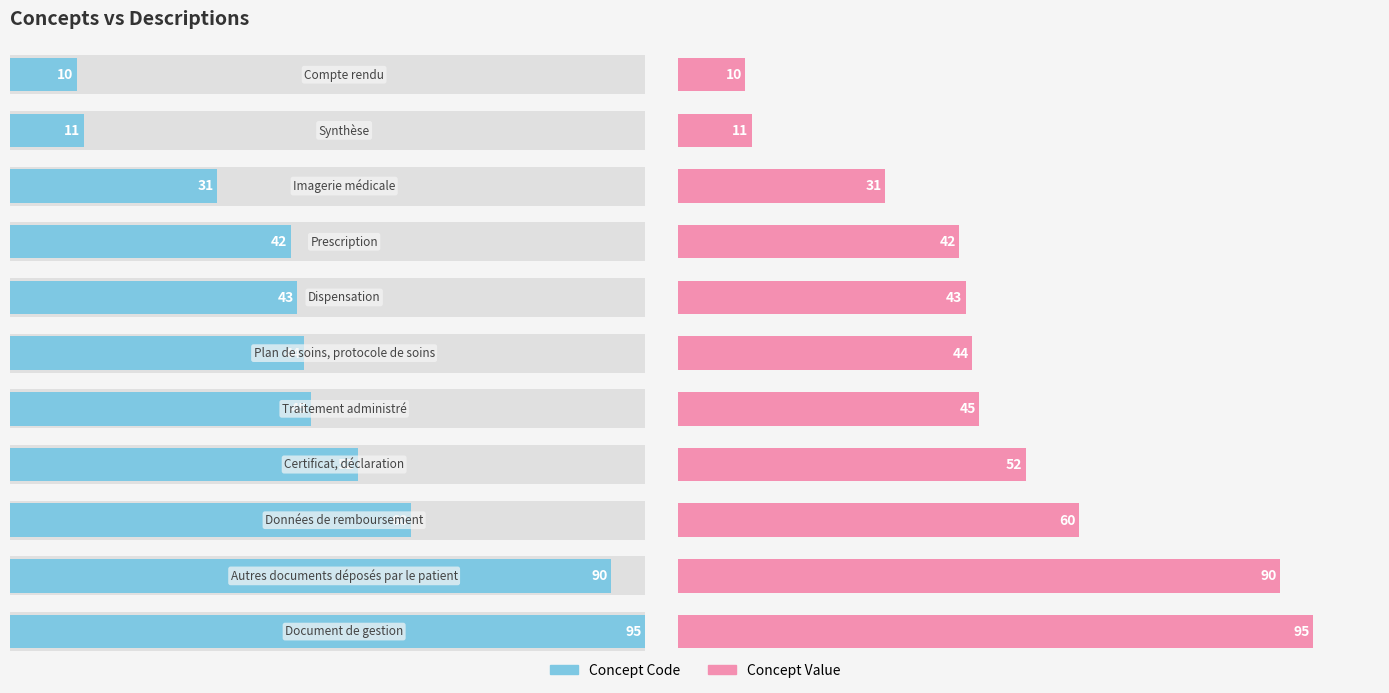

What is the difference between the maximum and second lowest values in the Concept Value series?

84